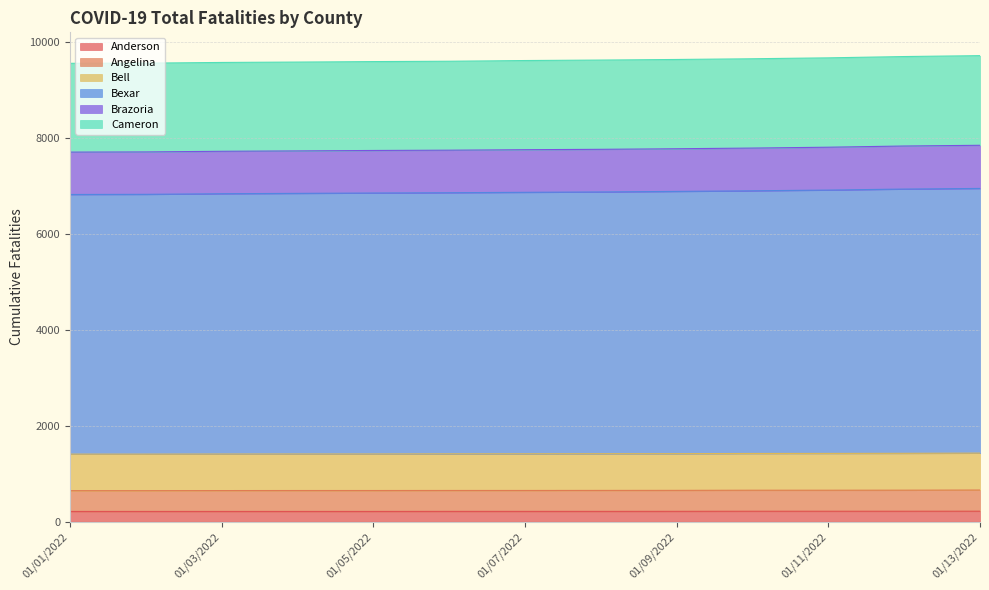

Between 01/02/2022 and 01/05/2022, which is larger?

01/02/2022